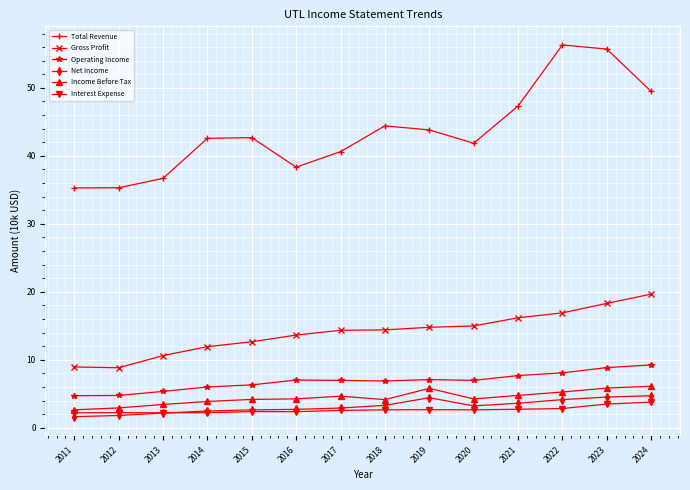

What is the minimum value shown in the chart?

1.6